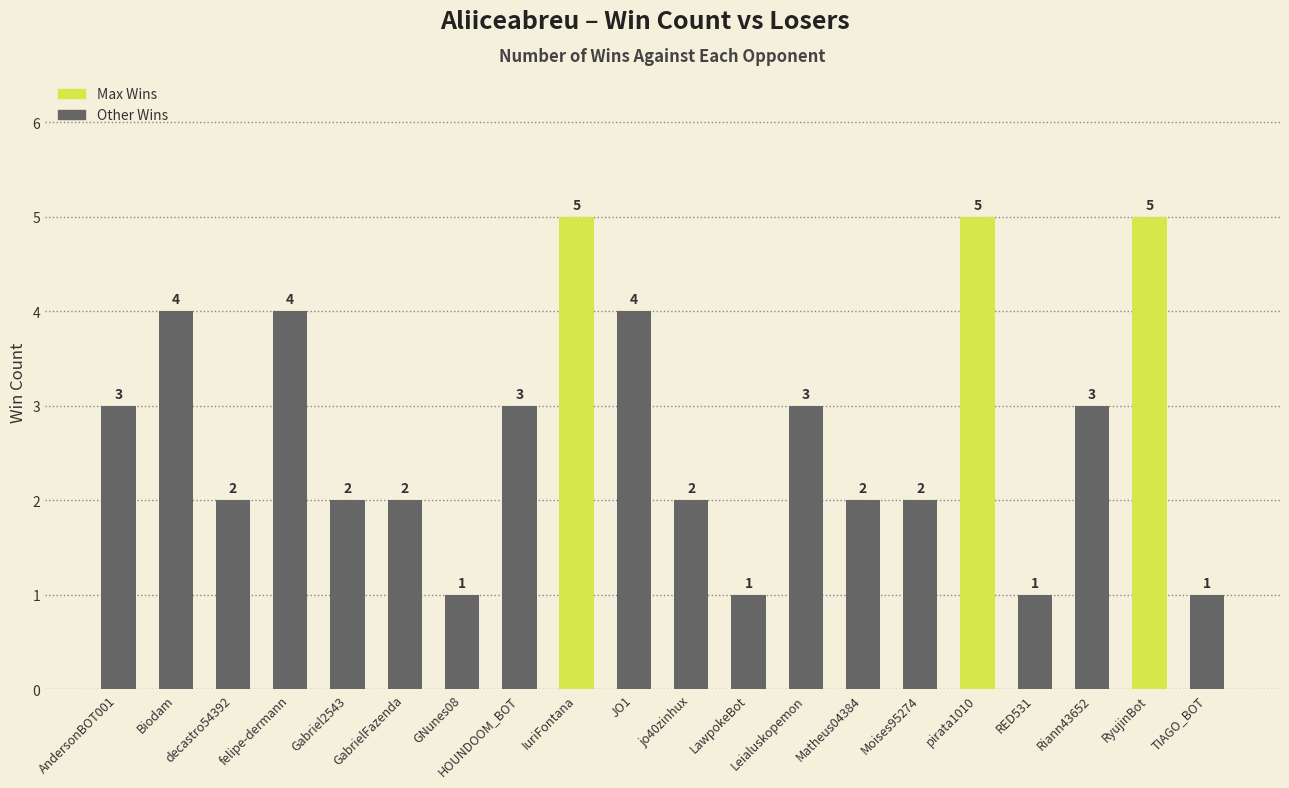

Does the chart contain any negative values?

No